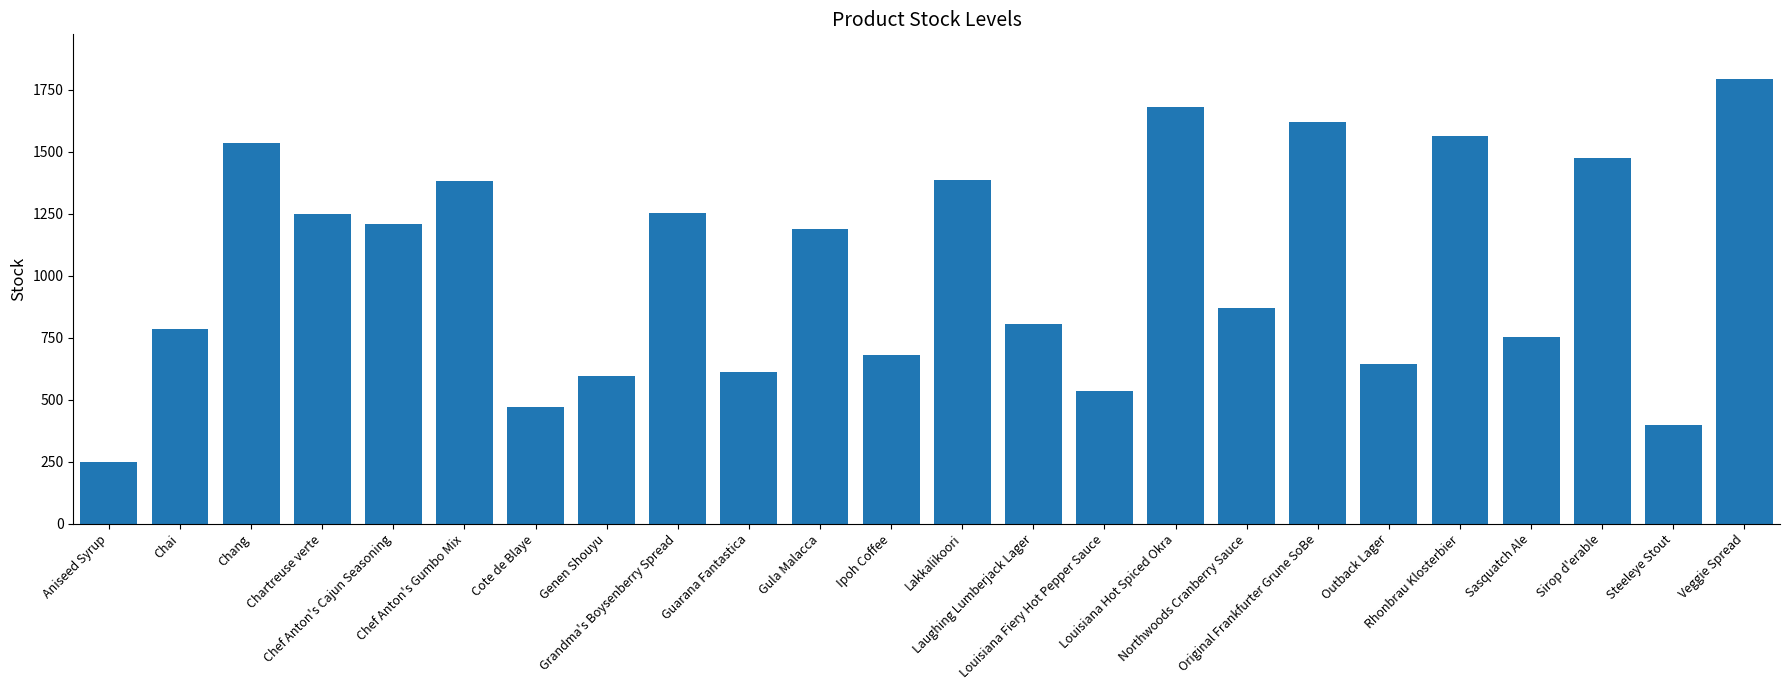

What is the difference between the maximum and minimum values?

1546